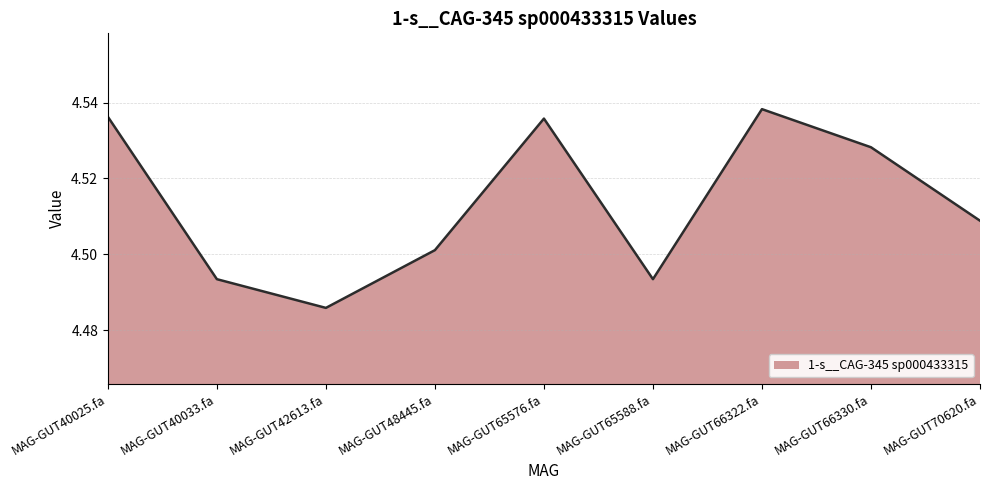

Count the values in the range 4 to 5.

9